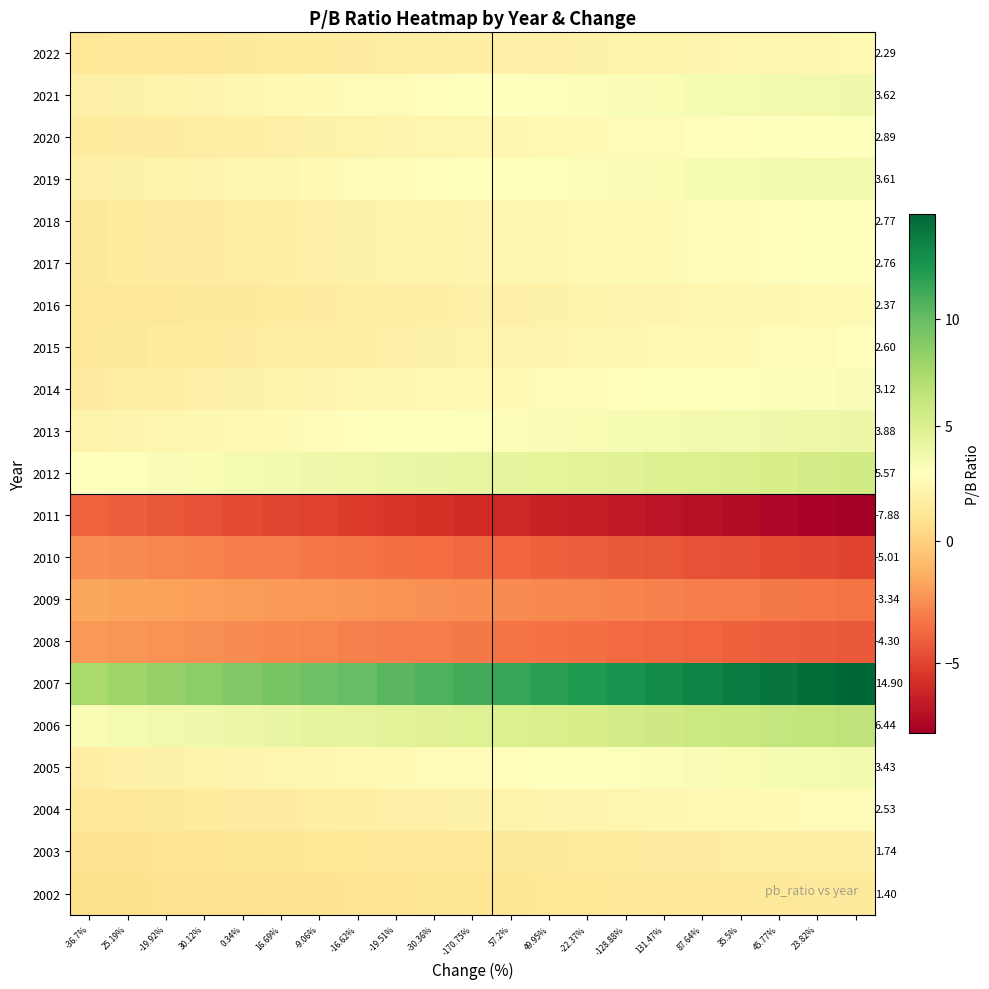

Rank the series at -19.51% from lowest to highest value.

2011, 2010, 2008, 2009, 2002, 2003, 2022, 2016, 2004, 2015, 2017, 2018, 2020, 2014, 2005, 2019, 2021, 2013, 2012, 2006, 2007